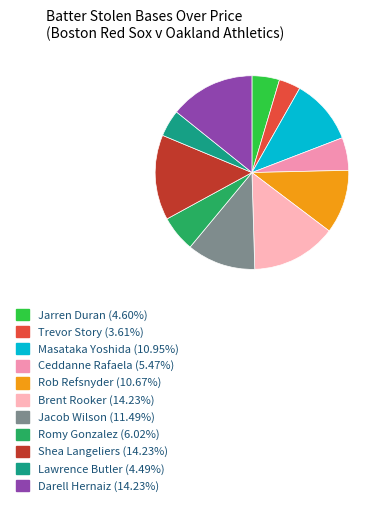

What is the smallest slice in the pie chart?

Trevor Story